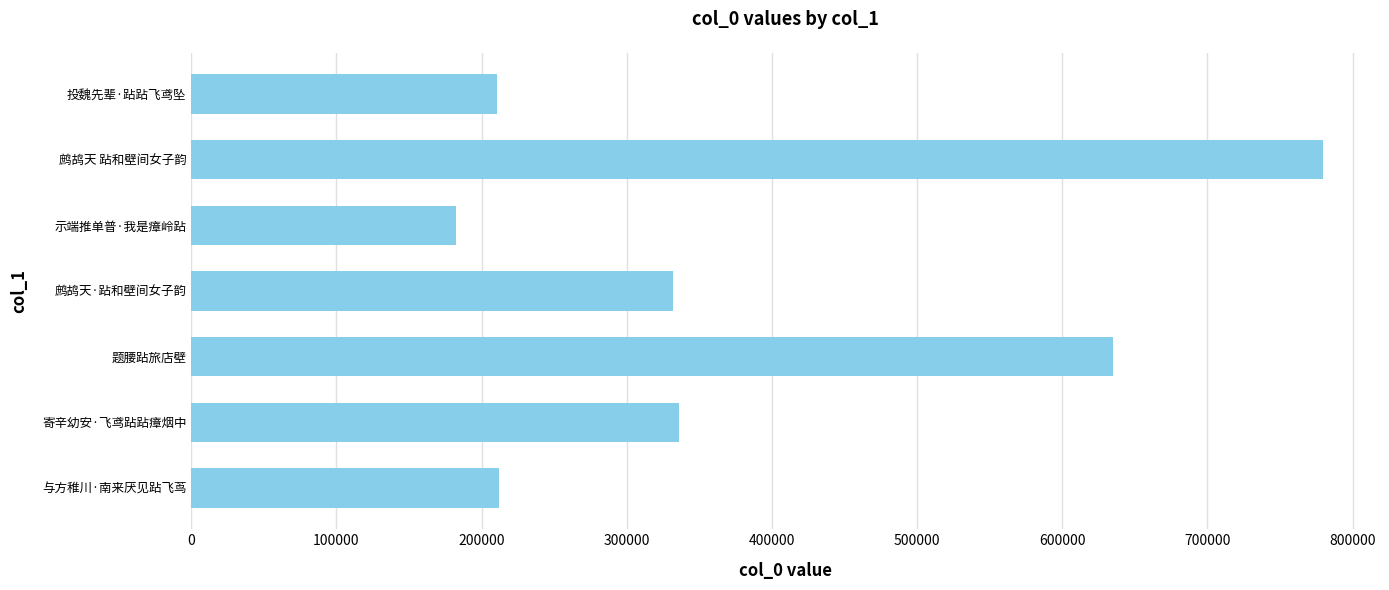

Are the bars horizontal?

Yes